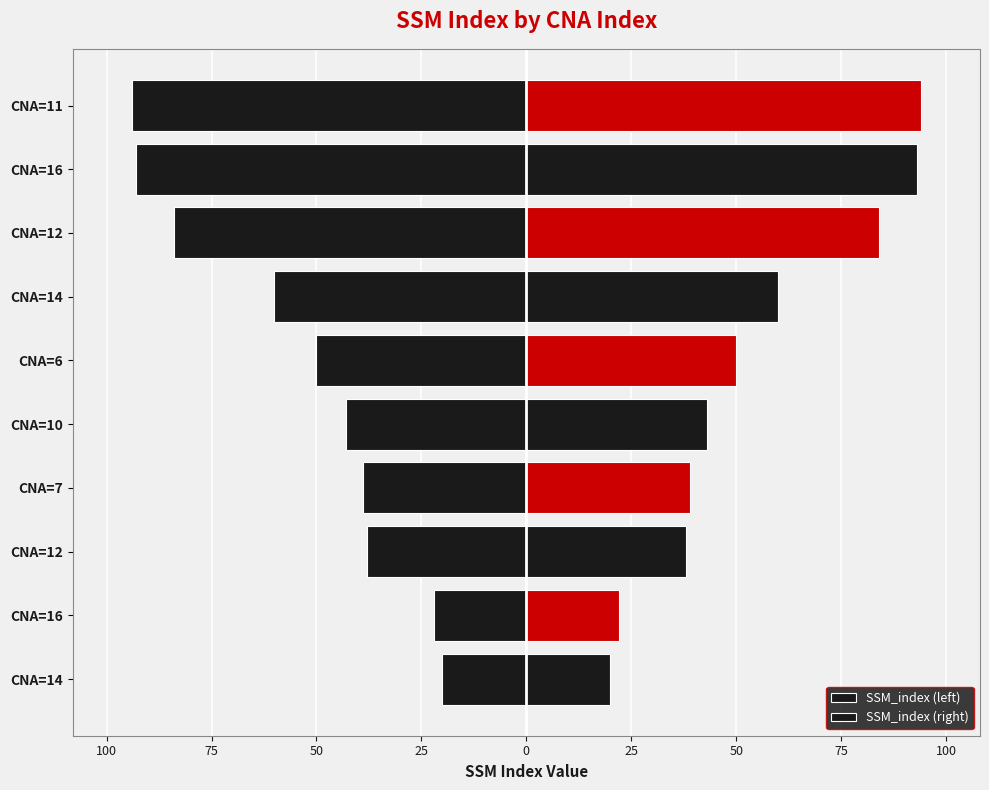

List the series in order of their peak value, lowest first.

SSM_index (left), SSM_index (right)